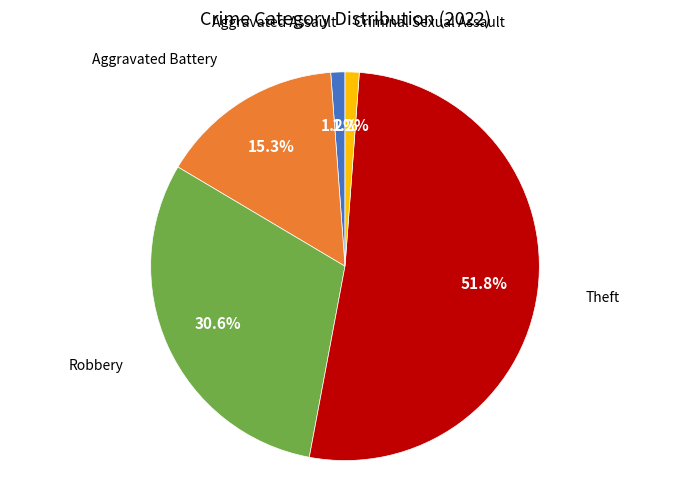

Is there a majority slice in this chart?

Yes